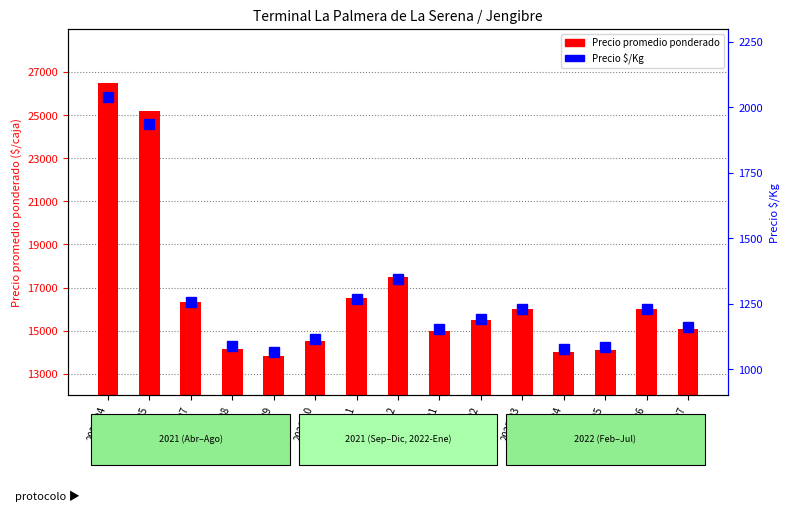

Reading left to right, what are all the values shown in this chart?

Precio promedio ponderado: 2021-04=26500	2021-05=25167	2021-07=16346	2021-08=14167	2021-09=13833	2021-10=14500	2021-11=16500	2021-12=17500	2022-01=15000	2022-02=15500	2022-03=16000	2022-04=14000	2022-05=14083	2022-06=16000	2022-07=15083
Precio $/Kg: 2021-04=2038	2021-05=1937	2021-07=1257	2021-08=1090	2021-09=1064	2021-10=1115	2021-11=1269	2021-12=1346	2022-01=1154	2022-02=1192	2022-03=1231	2022-04=1077	2022-05=1083	2022-06=1231	2022-07=1161